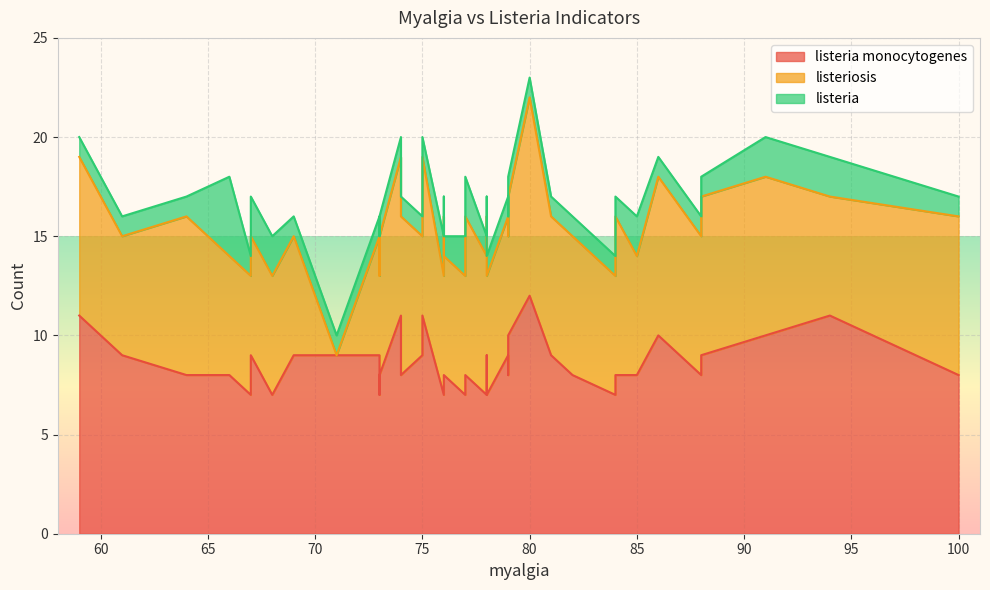

How many values in the listeria monocytogenes series are below 8?

8